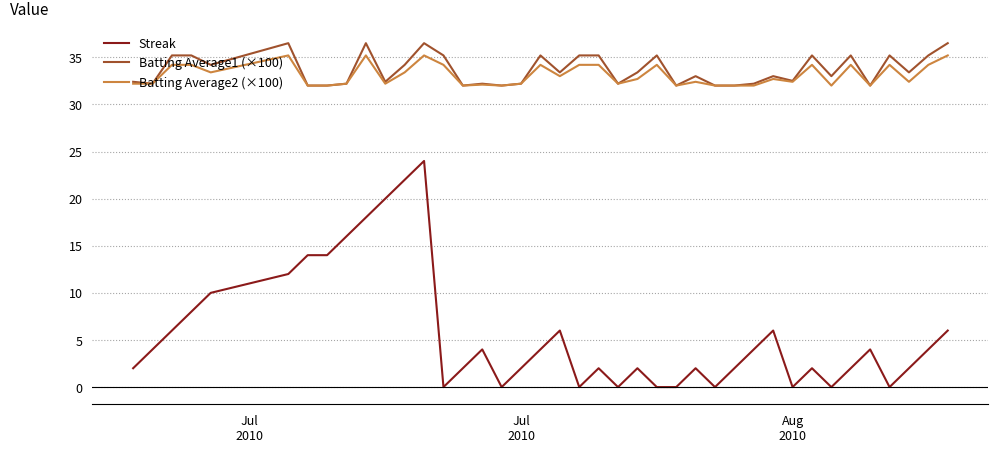

What is the minimum value for Batting Average2 (×100)?

32.0